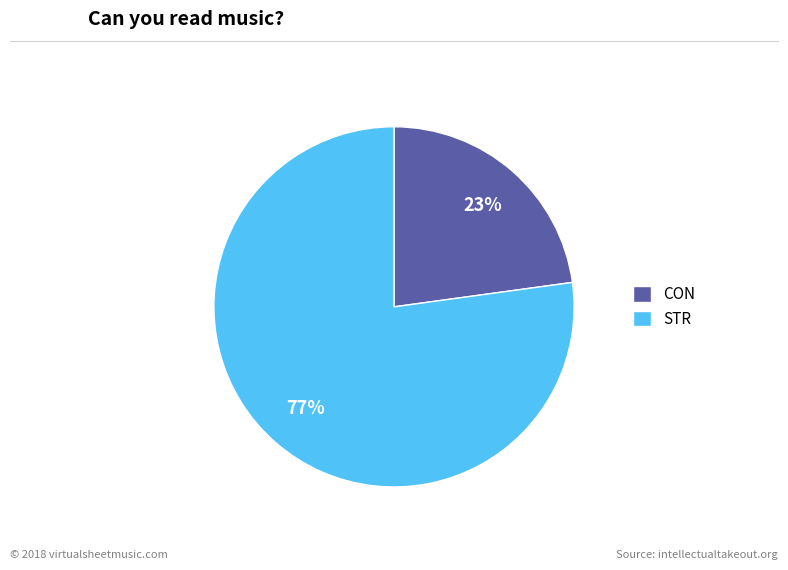

Which category has the smallest portion of the pie?

CON